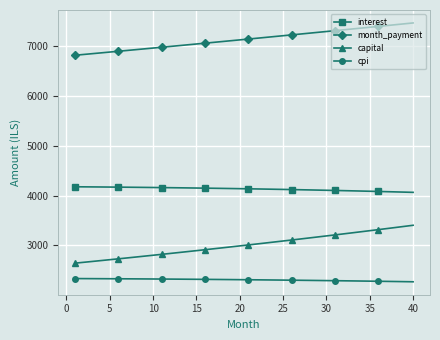

Which series has the widest spread of values?

capital